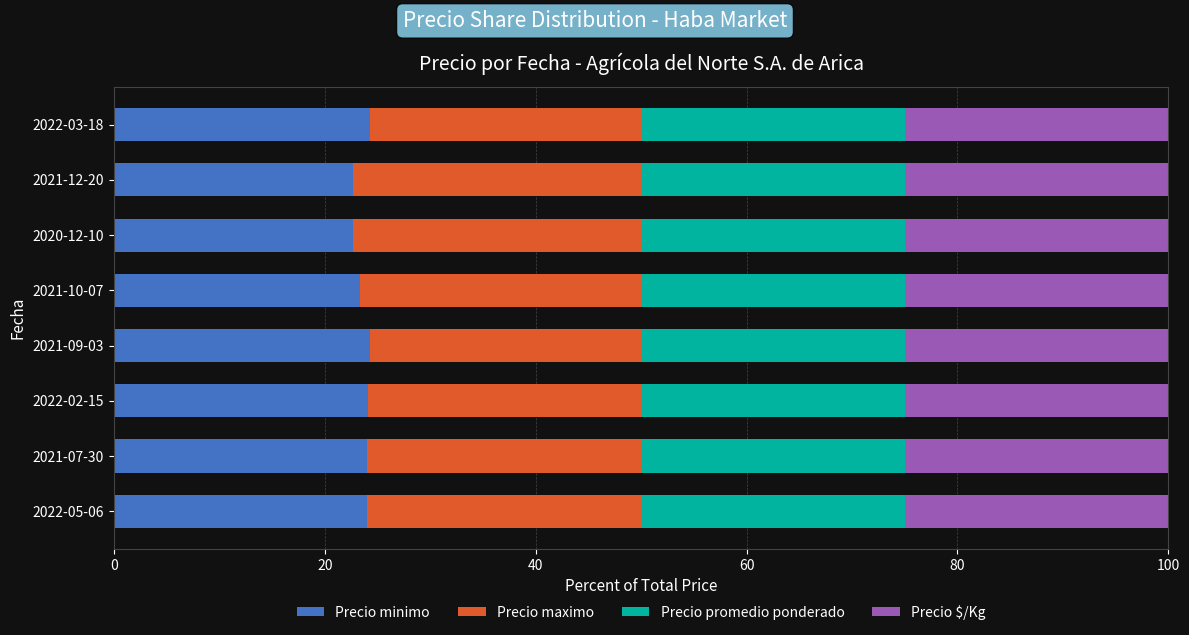

What is the total value across all series at 2021-09-03?

100.0